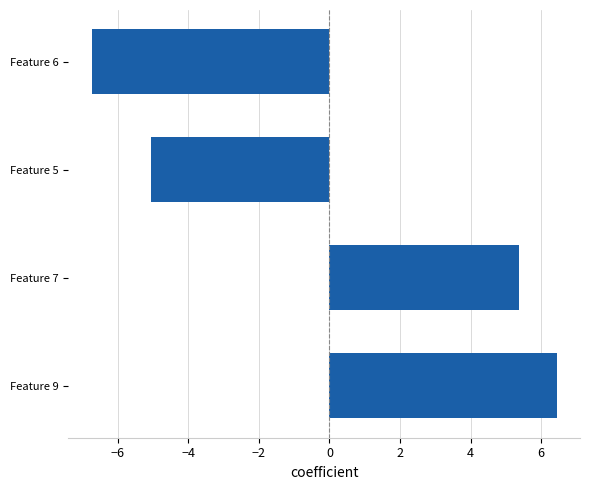

Reading bottom to top, extract all data points from this chart.

6.4	5.4	-5.1	-6.7